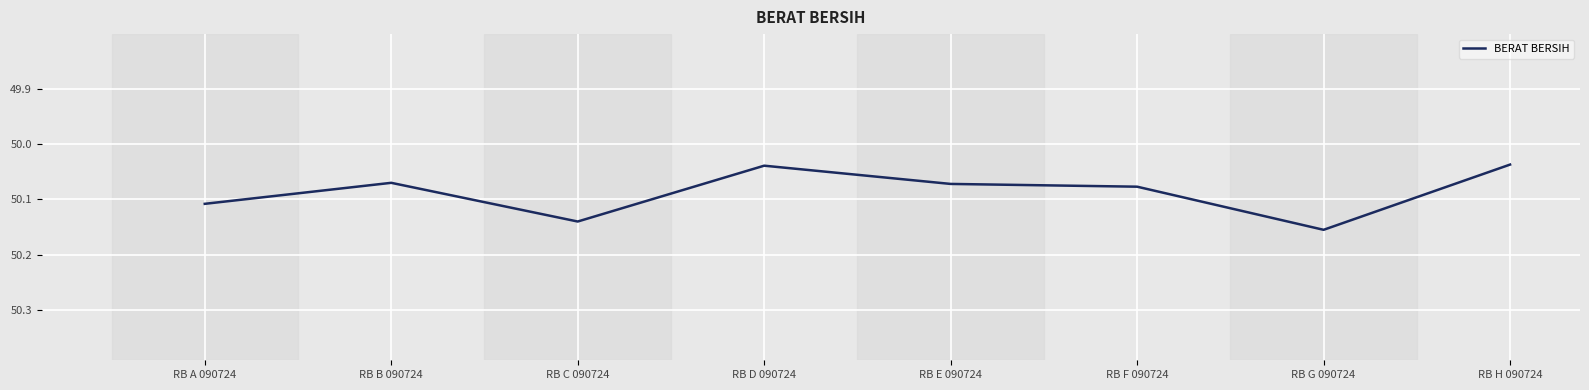

How many lines are shown in the chart?

1